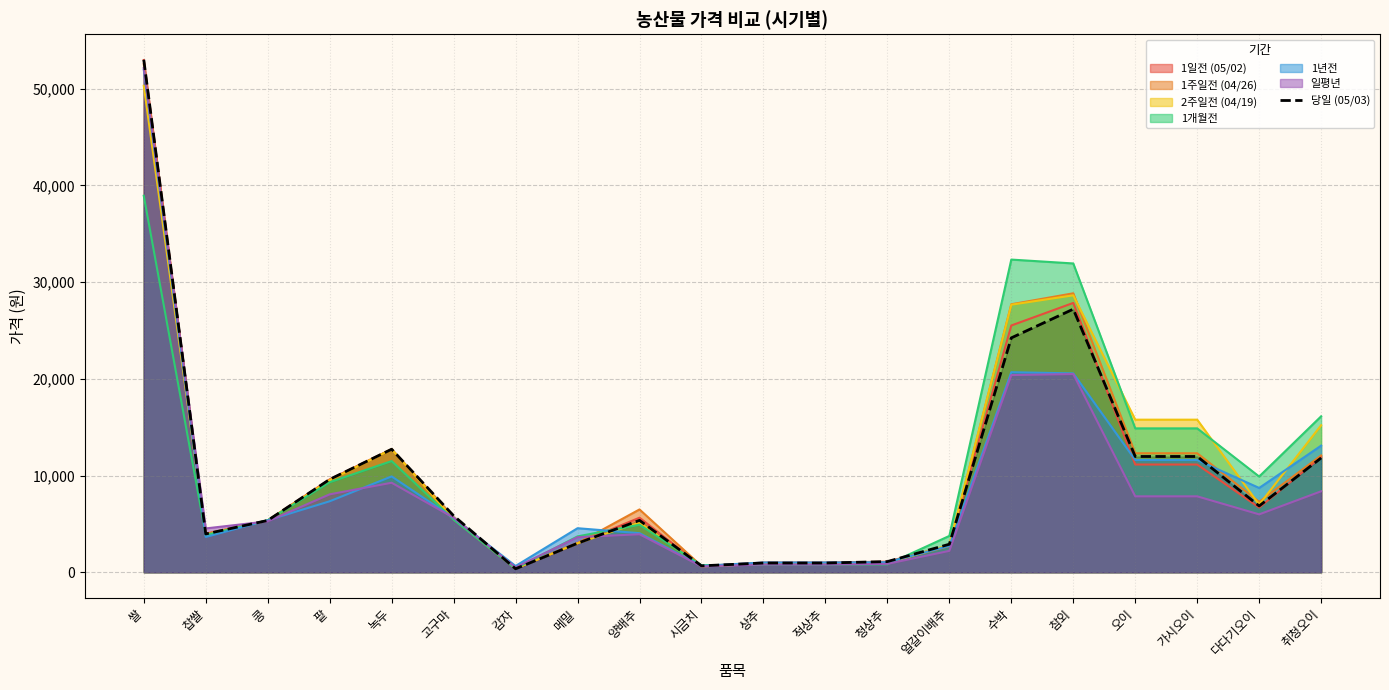

What is the label of the 19th point from the right?

찹쌀